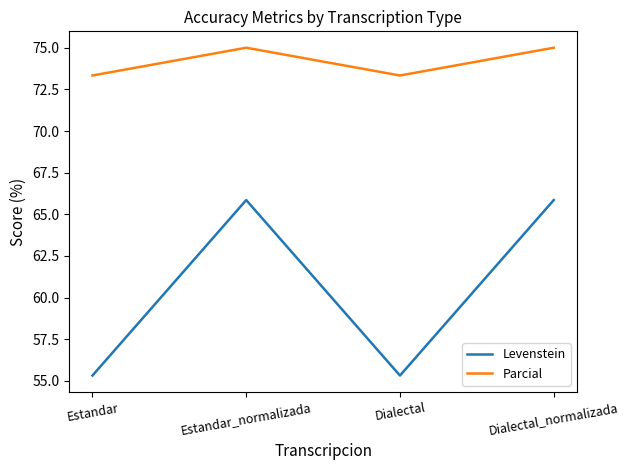

Reading right to left, extract all data points from this chart.

Levenstein: 65.9	55.3	65.9	55.3
Parcial: 75.0	73.3	75.0	73.3